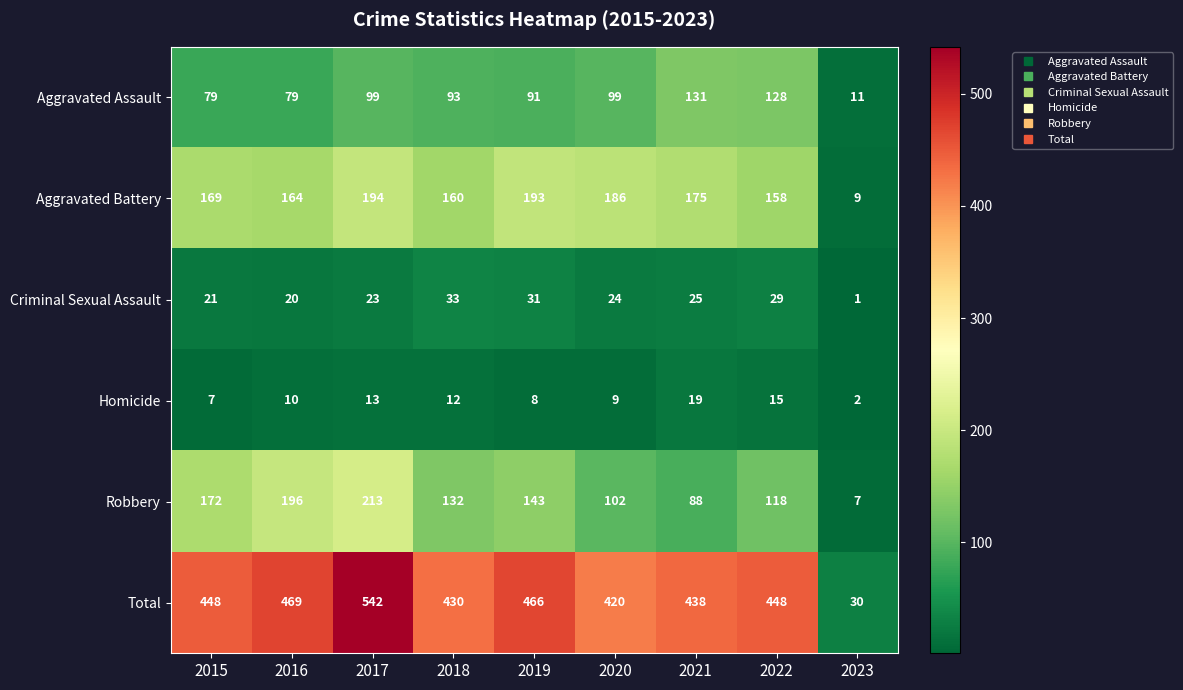

Where is Robbery nearest to the value 110?

2020